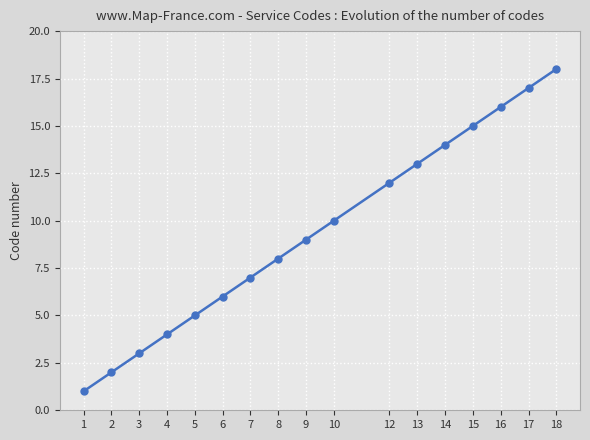

Which category has the lowest value across all series?

1